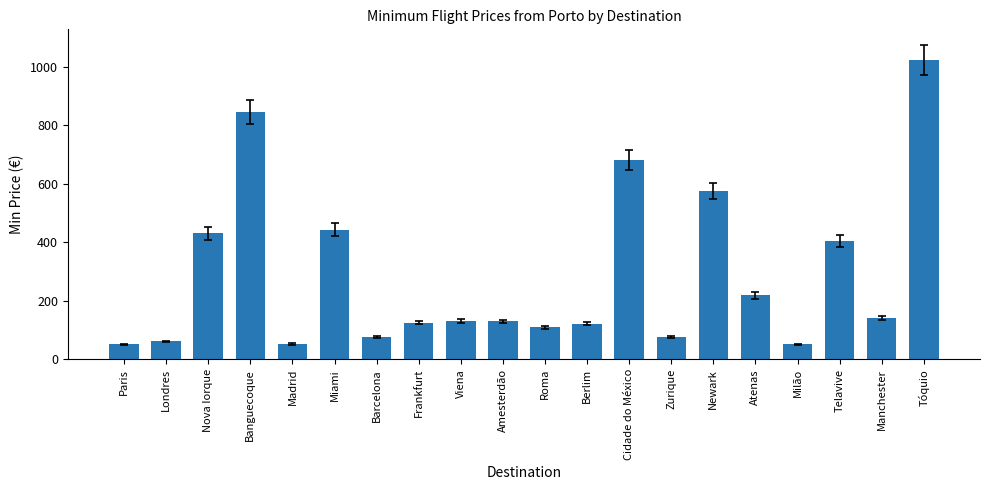

The value at Viena is 131.3. True or false?

True